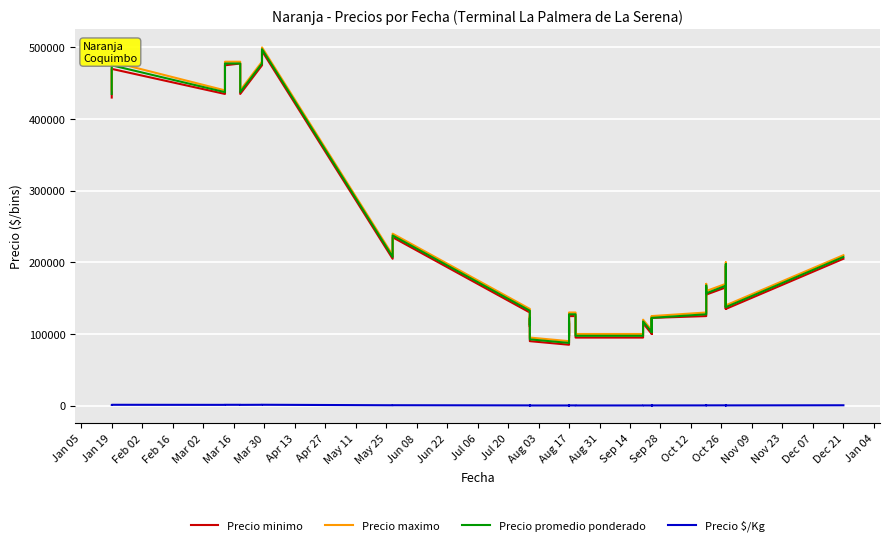

What is the sum of all Precio minimo values?

7907500